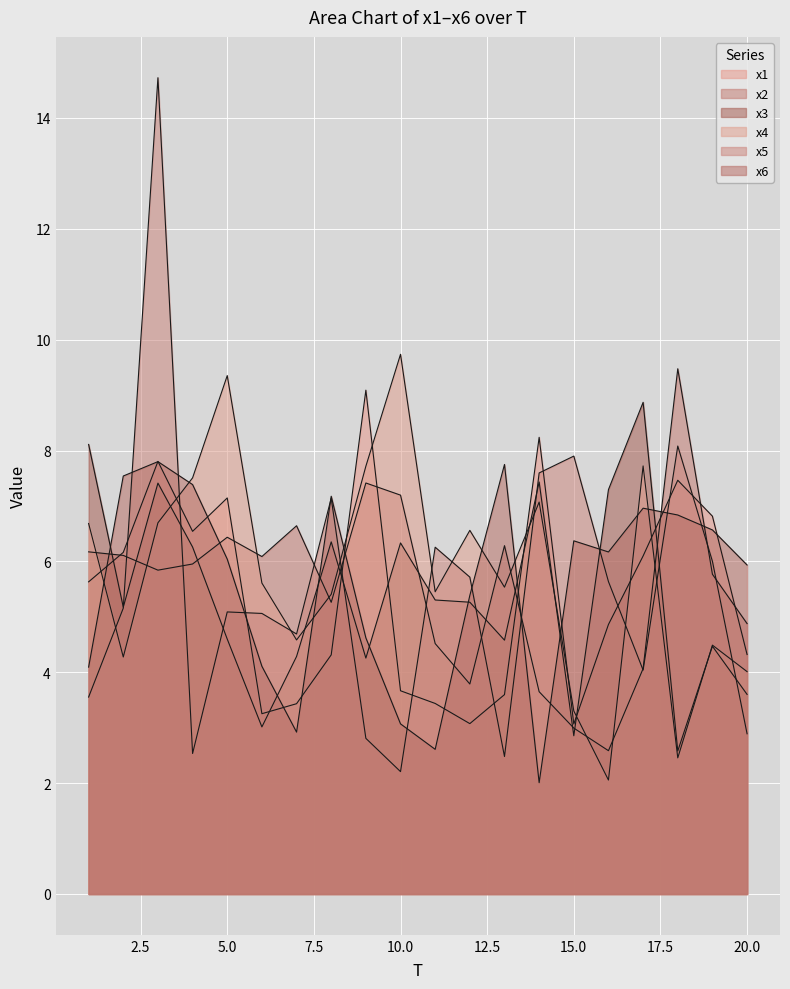

Reading left to right, transcribe all the data shown in this chart.

x1: 5.6	6.2	7.8	6.5	7.1	3.3	3.4	4.3	9.1	3.7	3.4	3.1	3.6	8.2	3.1	4.9	6.1	7.5	6.8	4.3
x2: 6.2	6.1	5.8	6.0	6.4	6.1	6.6	5.3	7.4	7.2	4.5	3.8	6.3	3.6	3.0	2.6	4.1	9.5	5.8	4.9
x3: 8.1	5.2	7.4	6.3	4.6	3.0	4.3	6.4	4.3	6.3	5.3	5.3	4.6	7.4	2.9	7.3	8.9	2.6	4.5	3.6
x4: 6.7	4.3	6.7	7.5	9.4	5.6	4.6	5.4	7.7	9.7	5.5	6.6	5.5	7.1	3.3	2.1	7.7	2.5	4.5	4.0
x5: 3.6	5.2	14.7	2.5	5.1	5.1	4.7	7.1	2.8	2.2	6.3	5.7	2.5	7.6	7.9	5.6	4.0	8.1	6.0	2.9
x6: 4.1	7.5	7.8	7.4	6.0	4.1	2.9	7.2	4.6	3.1	2.6	5.4	7.7	2.0	6.4	6.2	7.0	6.8	6.6	5.9